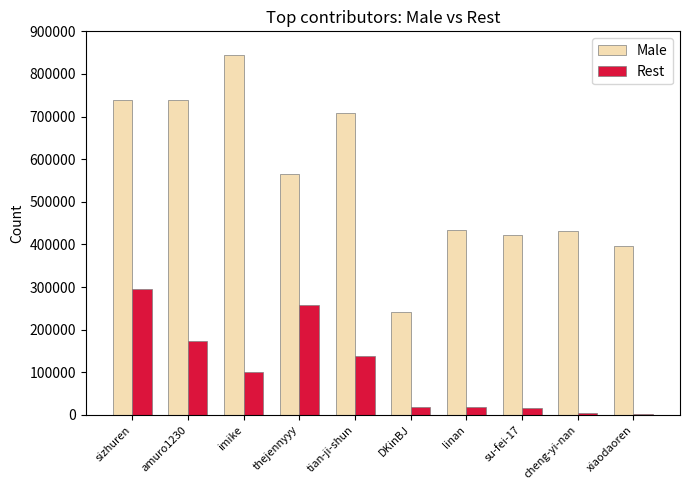

The Male series shows 577242 at linan. True or false?

False